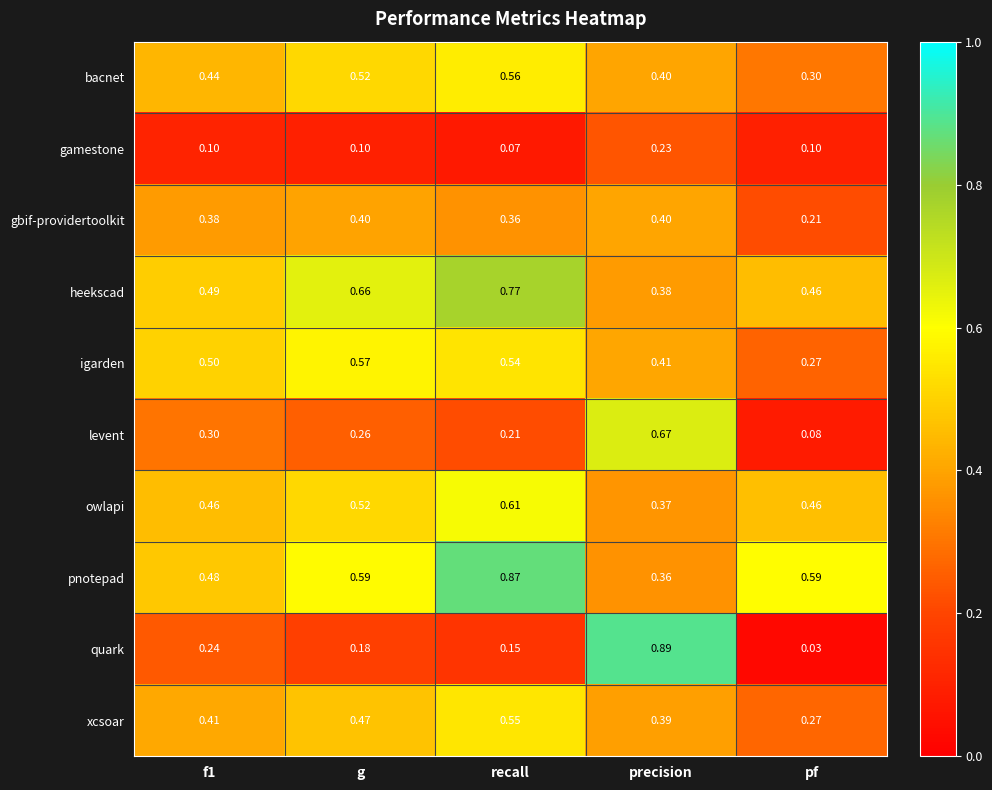

Which series changed the most between f1 and precision?

quark